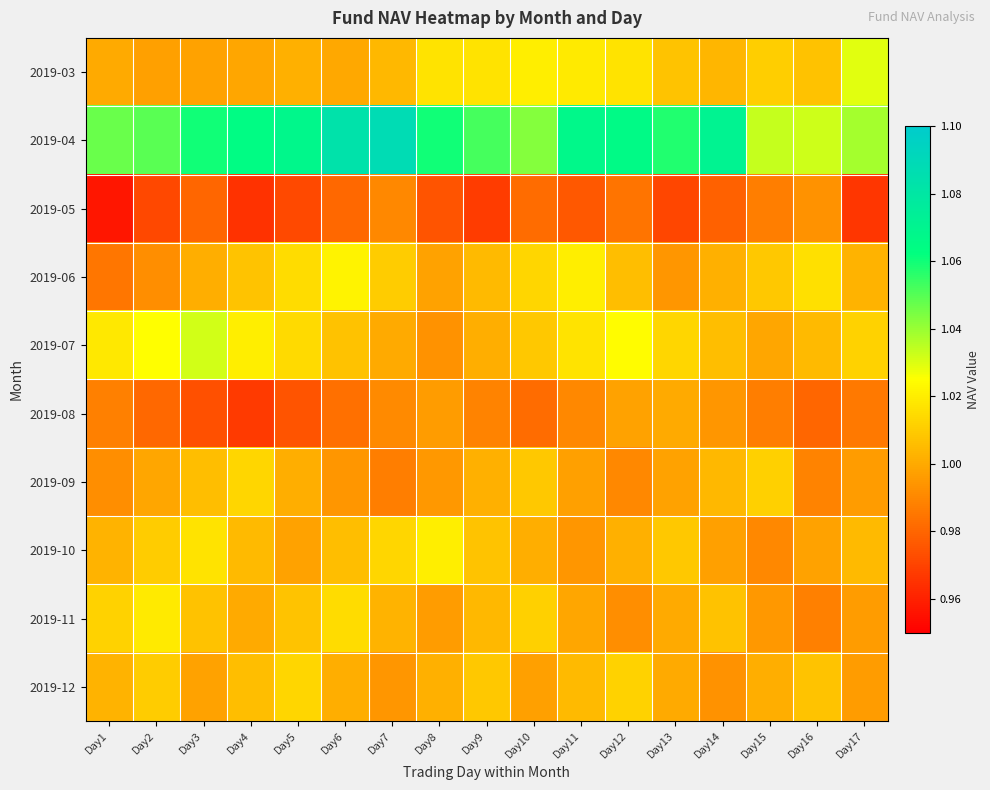

Which series has the largest range (max minus min)?

2019-04